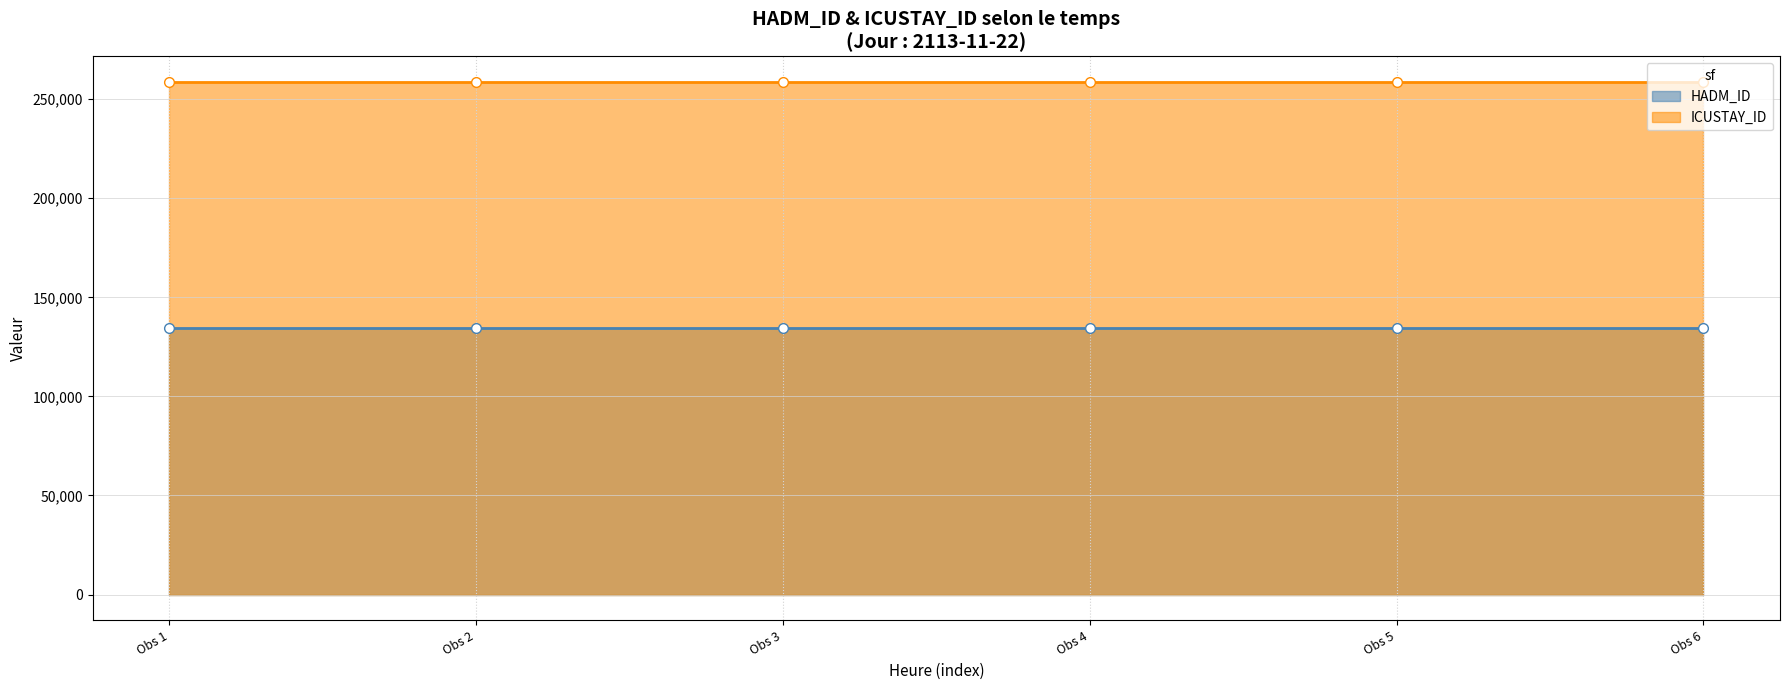

Reading right to left, transcribe all the data shown in this chart.

HADM_ID: 134680	134680	134680	134680	134680	134680
ICUSTAY_ID: 258644	258644	258644	258644	258644	258644